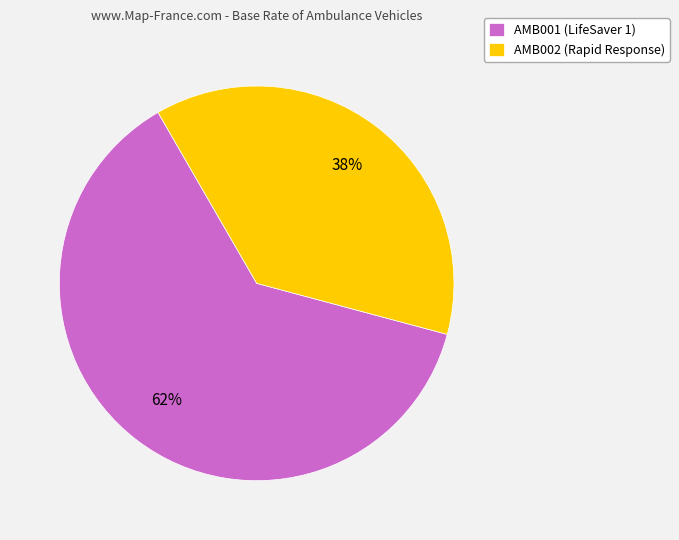

Rank the categories by value from highest to lowest.

AMB001 (LifeSaver 1), AMB002 (Rapid Response)